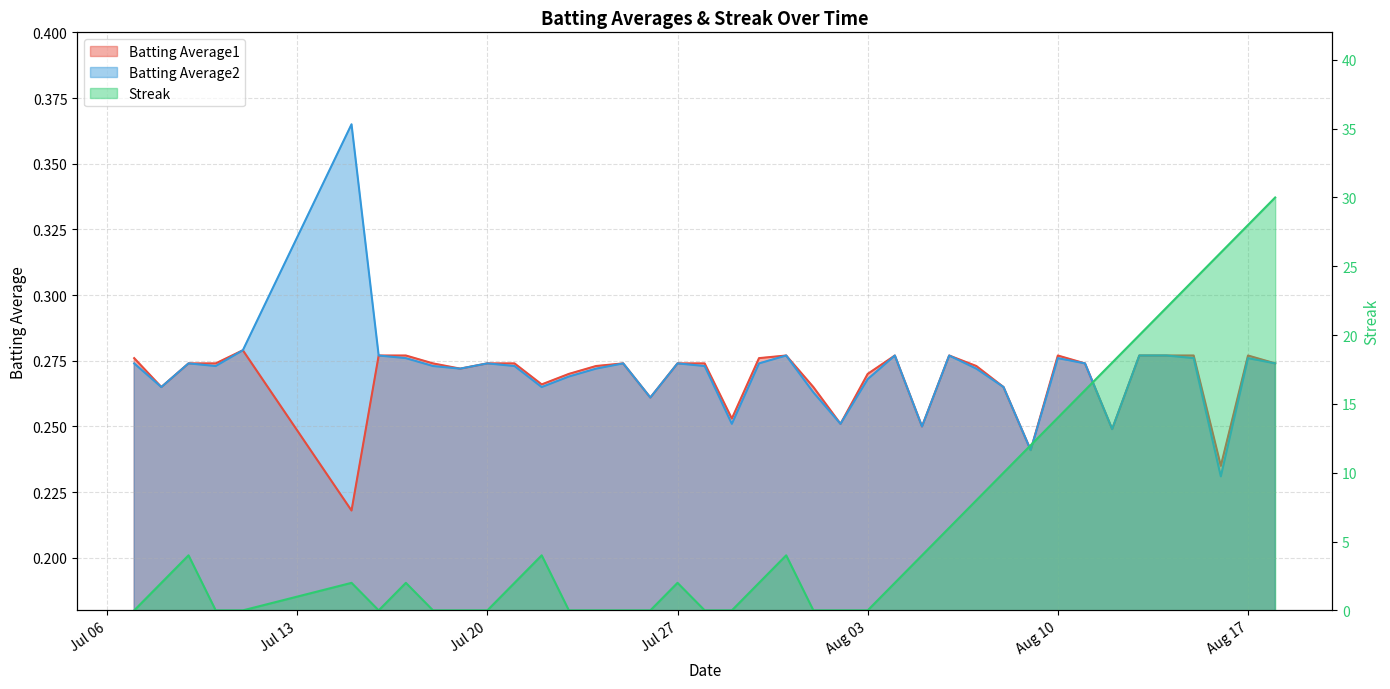

What is the value of the Batting Average2 point at the 15th from the left?

0.3